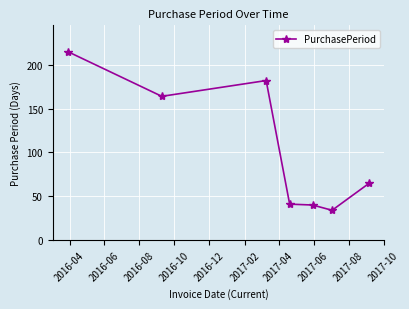

What is the smallest value displayed?

34